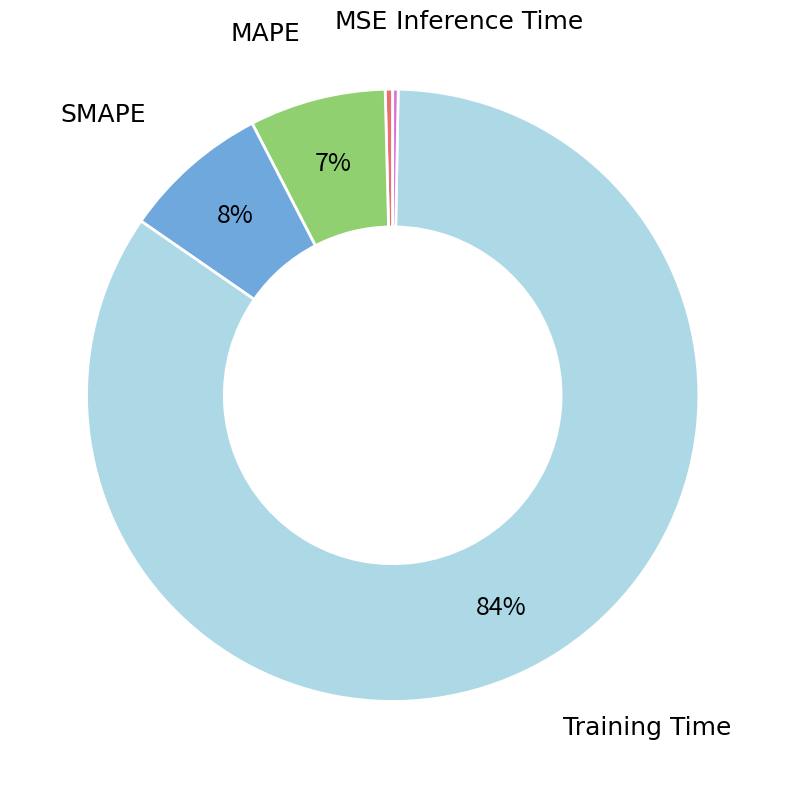

Is there any slice that represents more than half of the pie?

Yes